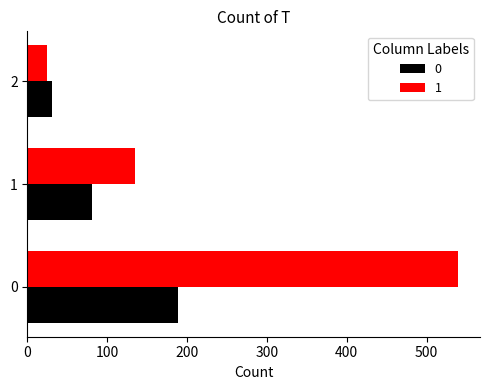

Read the 0 value at 0, to the nearest 50.

200